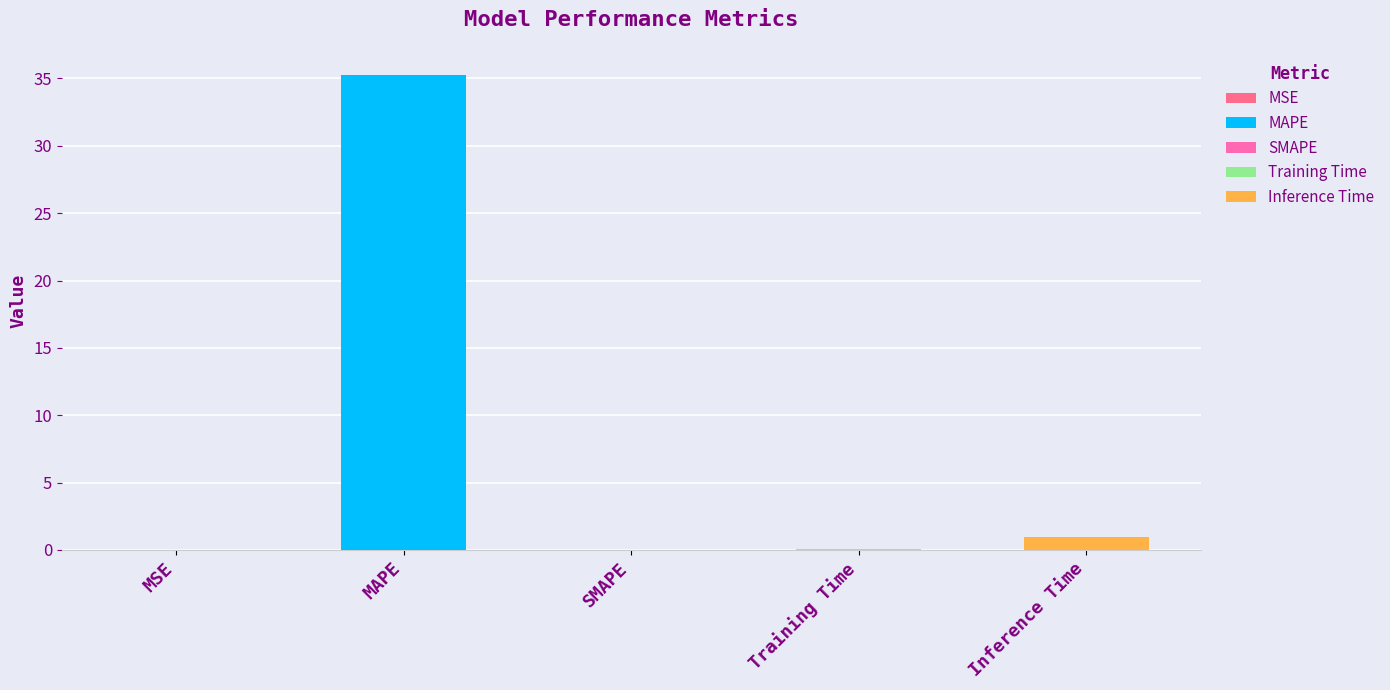

What is the change in value from SMAPE to Inference Time?

+0.9